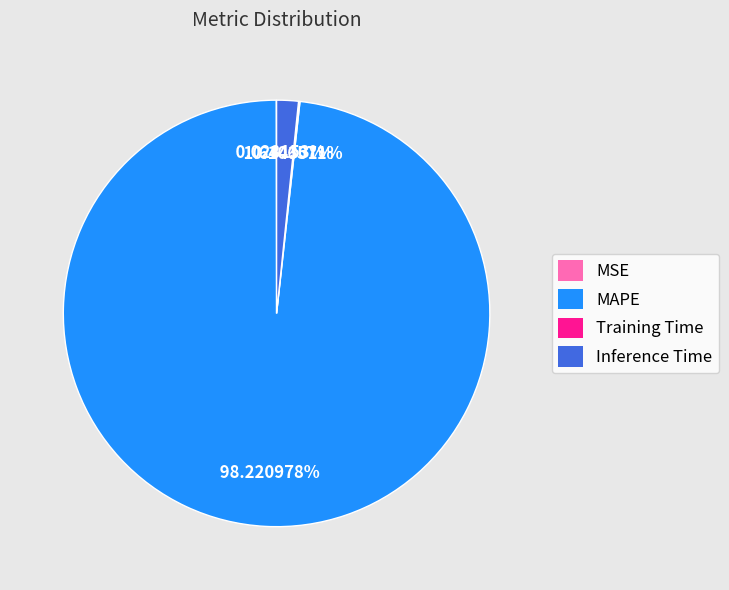

Is there a majority slice in this chart?

Yes